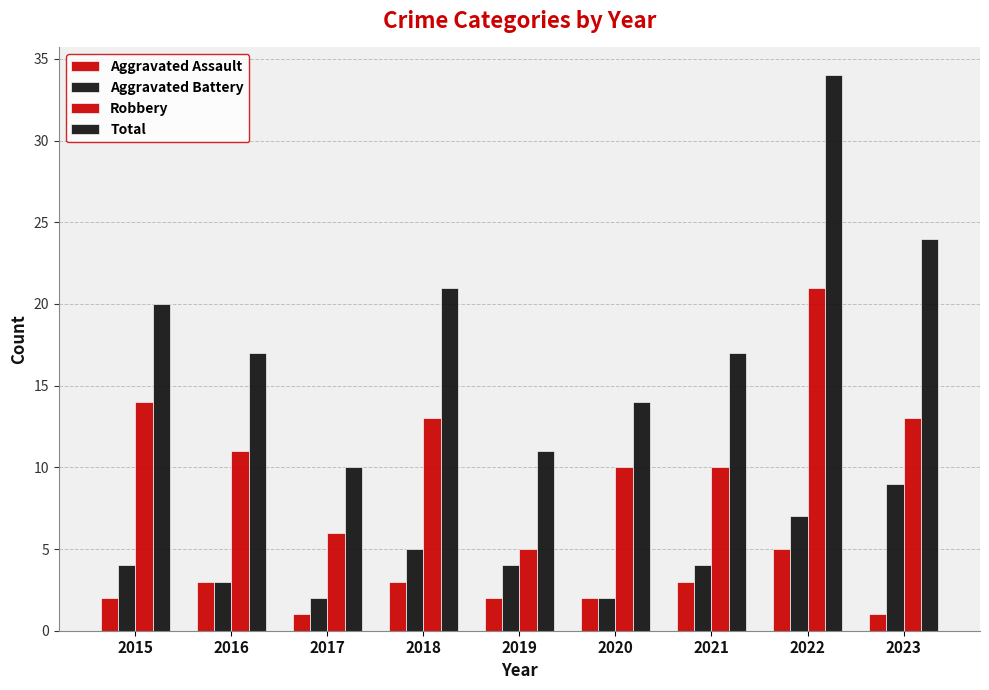

Count the number of data series in this chart.

4